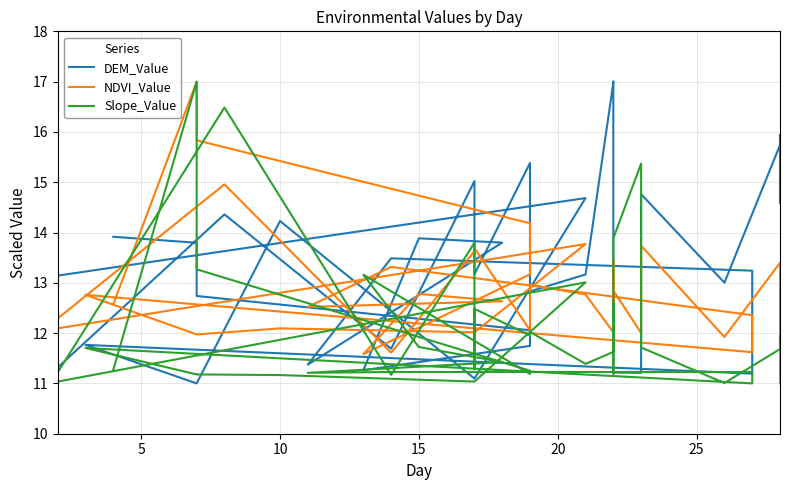

How many lines are shown in the chart?

3